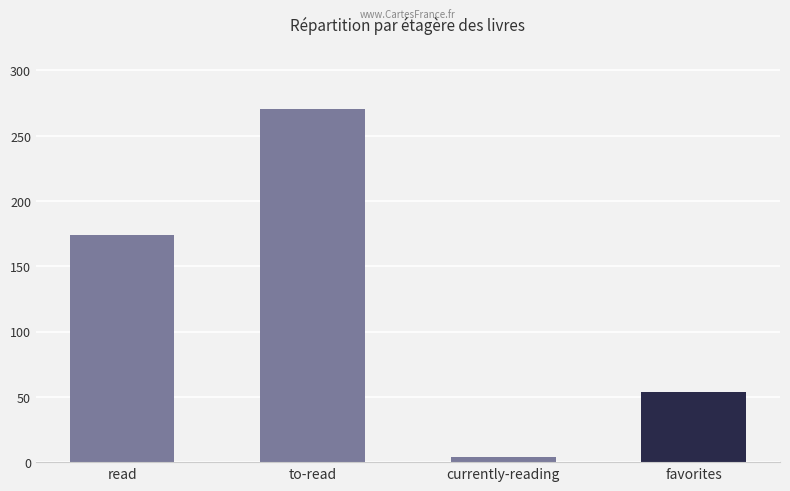

List the labels in order of value, smallest first.

currently-reading, favorites, read, to-read